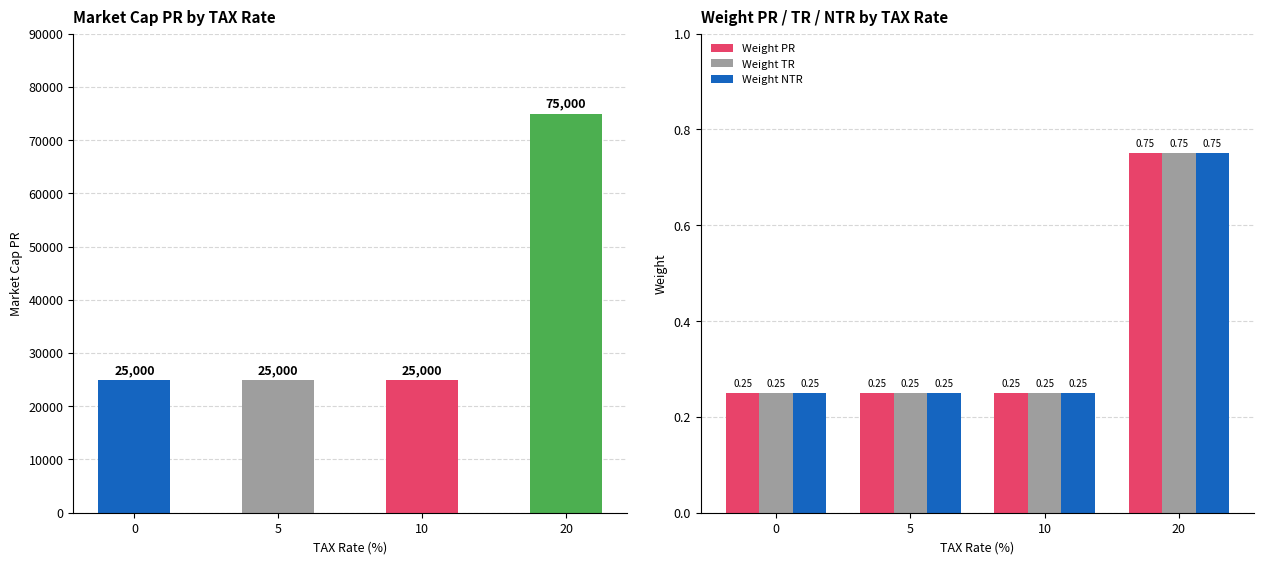

What is the greatest value displayed?

75000.0